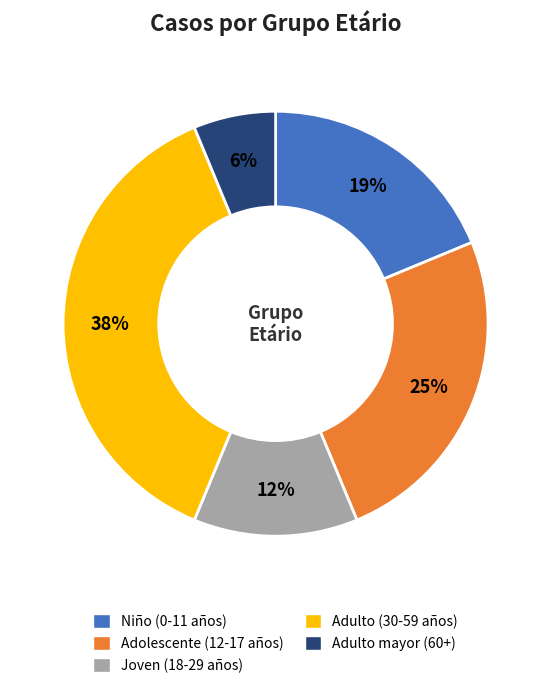

How many segments does this pie chart have?

5